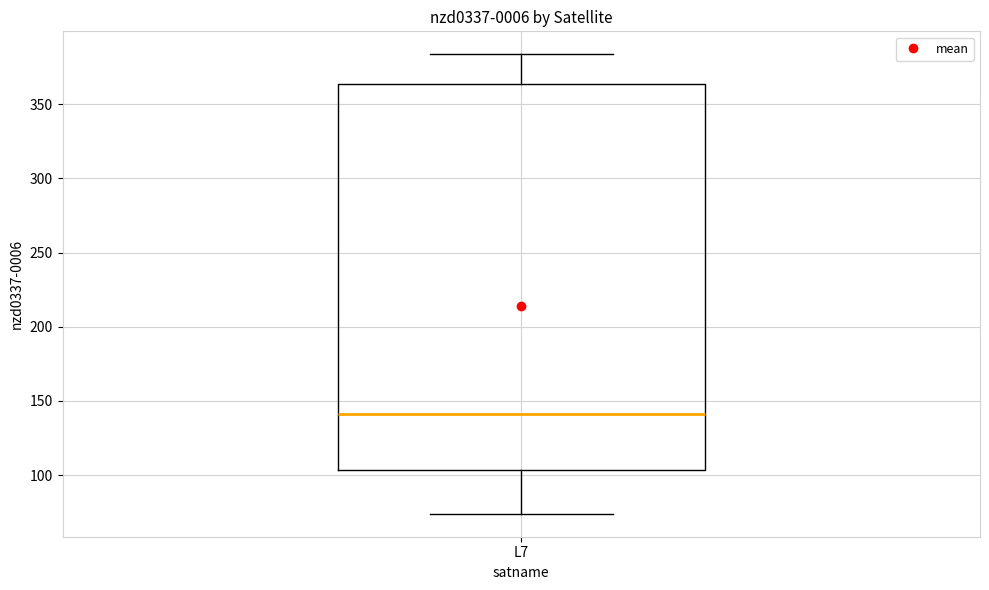

Transcribe this box plot: give where the median line is, the range the box spans, and where the two whiskers end, as read against the y-axis. The values are not printed on the chart, so give them approximately, as read against the axis.

median 140, box 105 to 365, whiskers 75 to 385